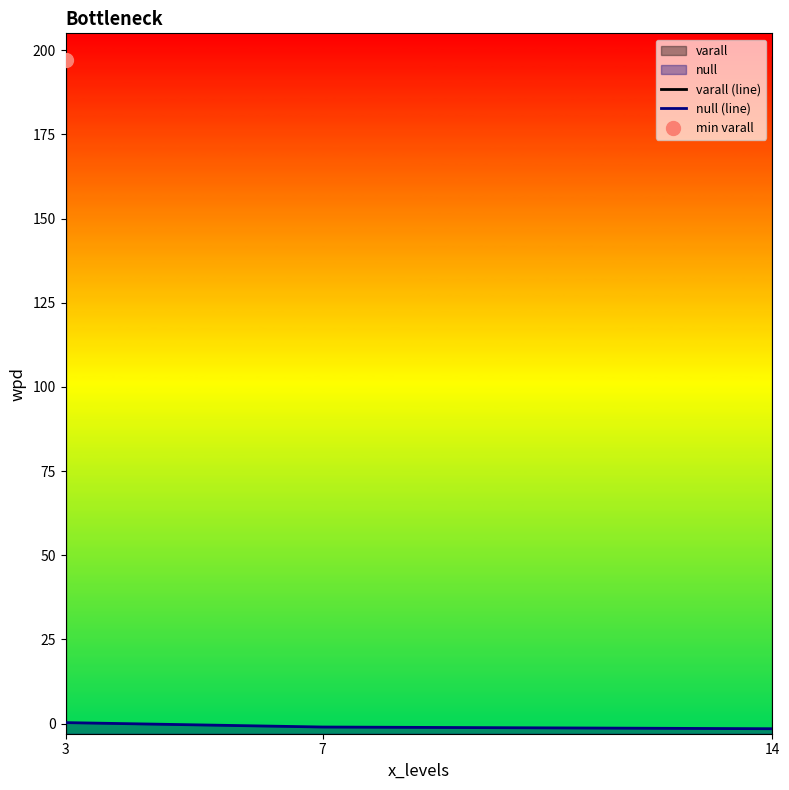

What is the total value across all series at 3?

197.4